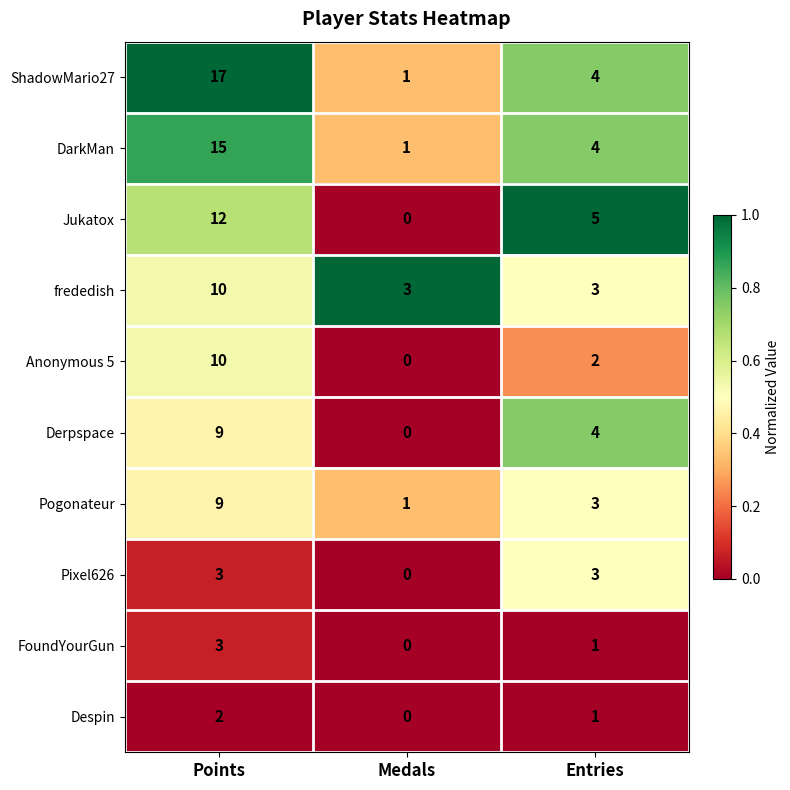

How many categories are shown in the chart?

3